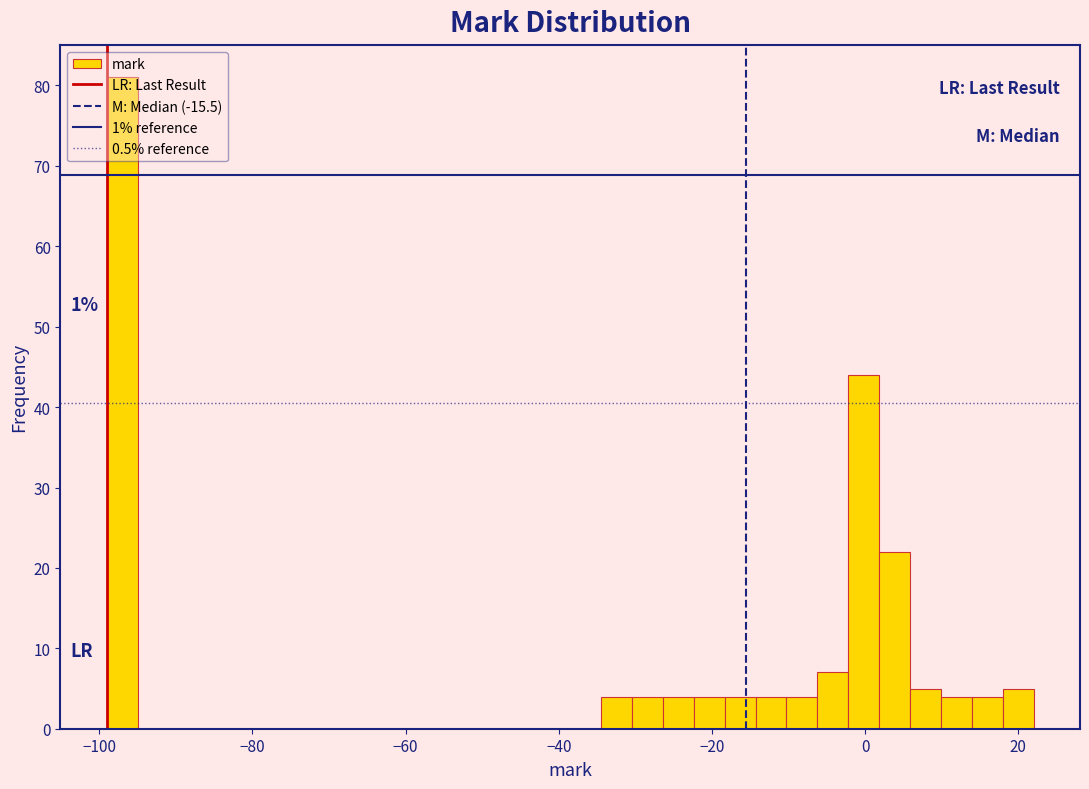

Around what value on the x-axis is the tallest bar? Give the approximate position of its centre, as read against the axis.

-96